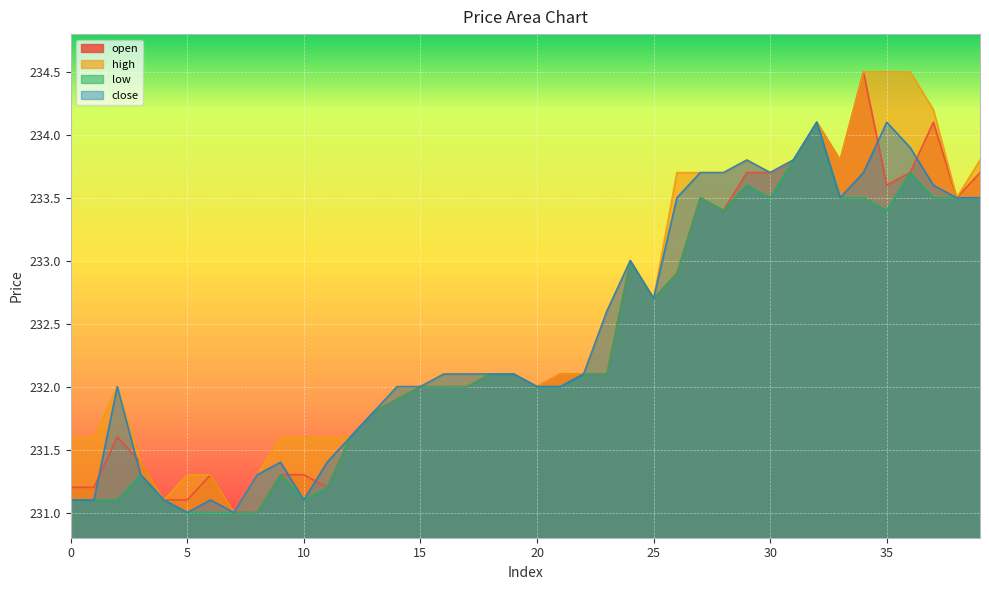

True or false: high and close cross at least once.

False